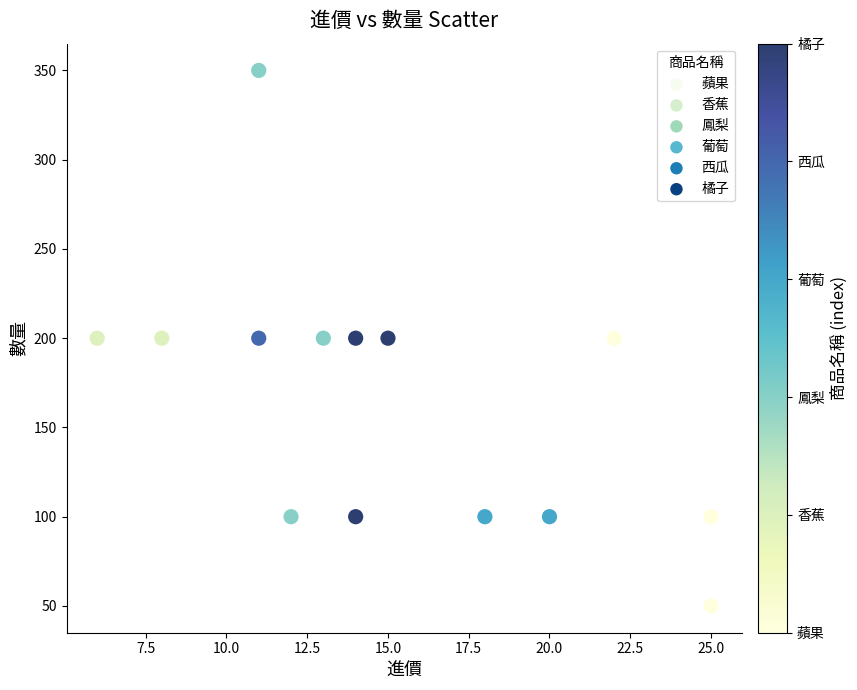

What is the range of Y values (max minus min)?

300